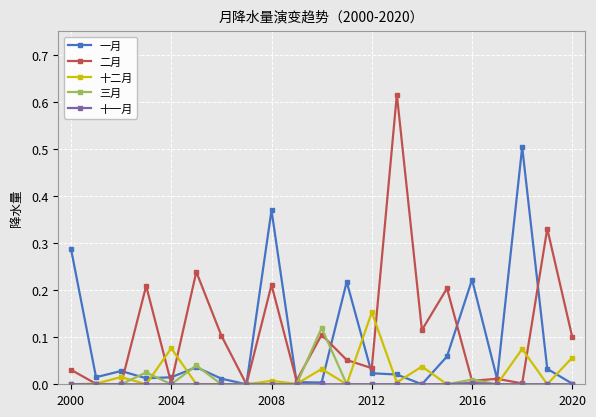

Which series has the widest spread of values?

二月